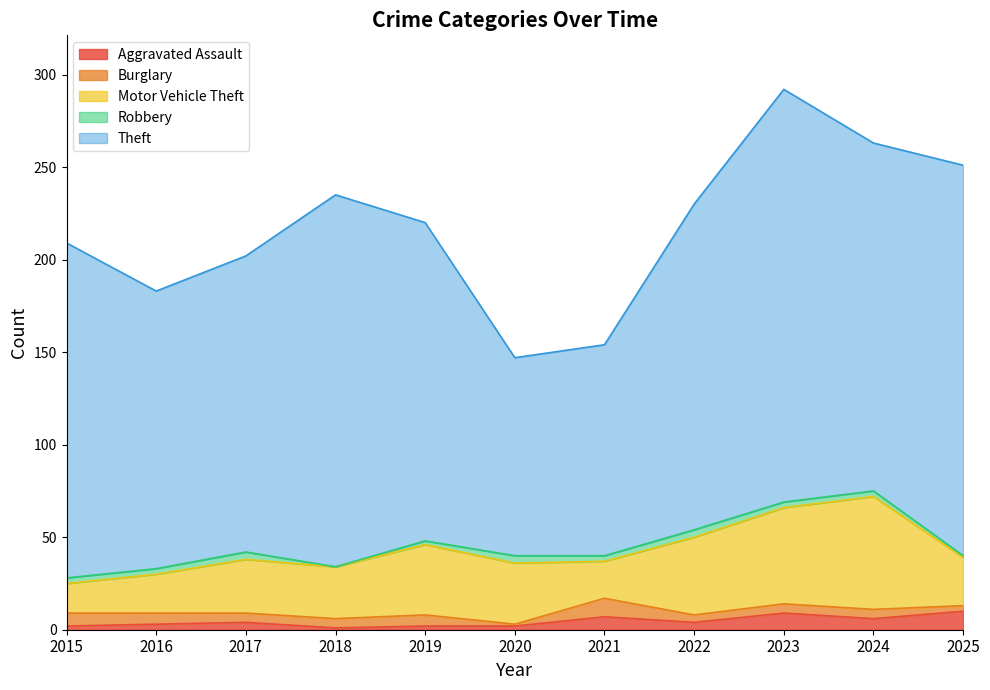

What is the total value across all series at 2025?

251